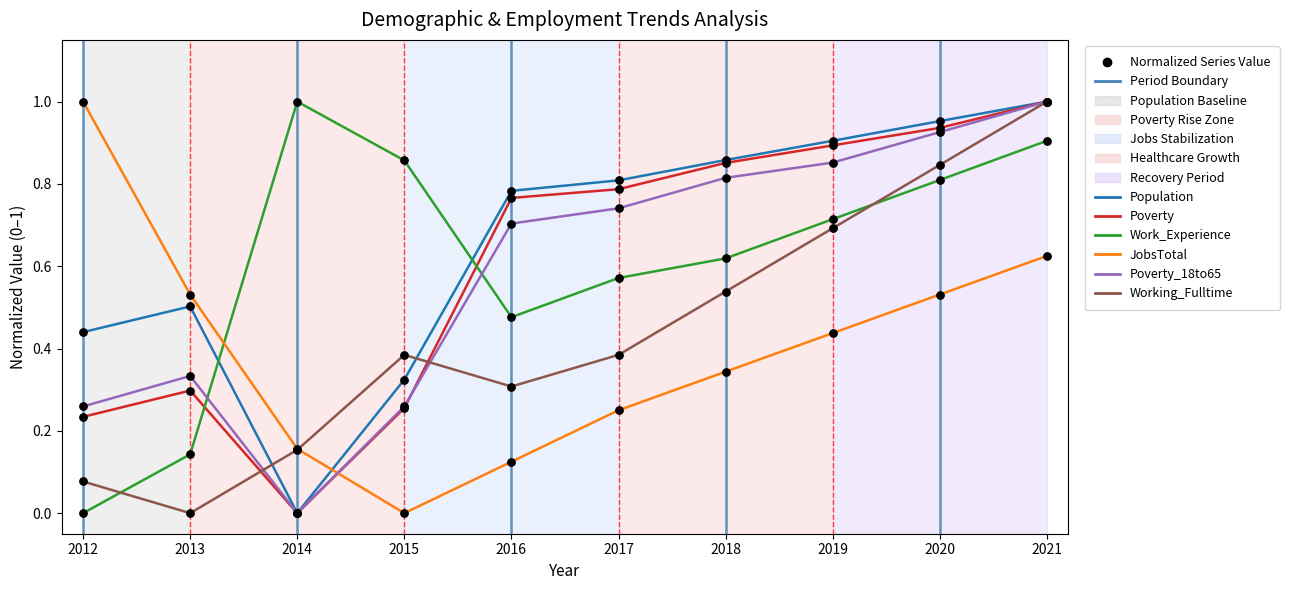

Which series has the largest total across all categories?

Population